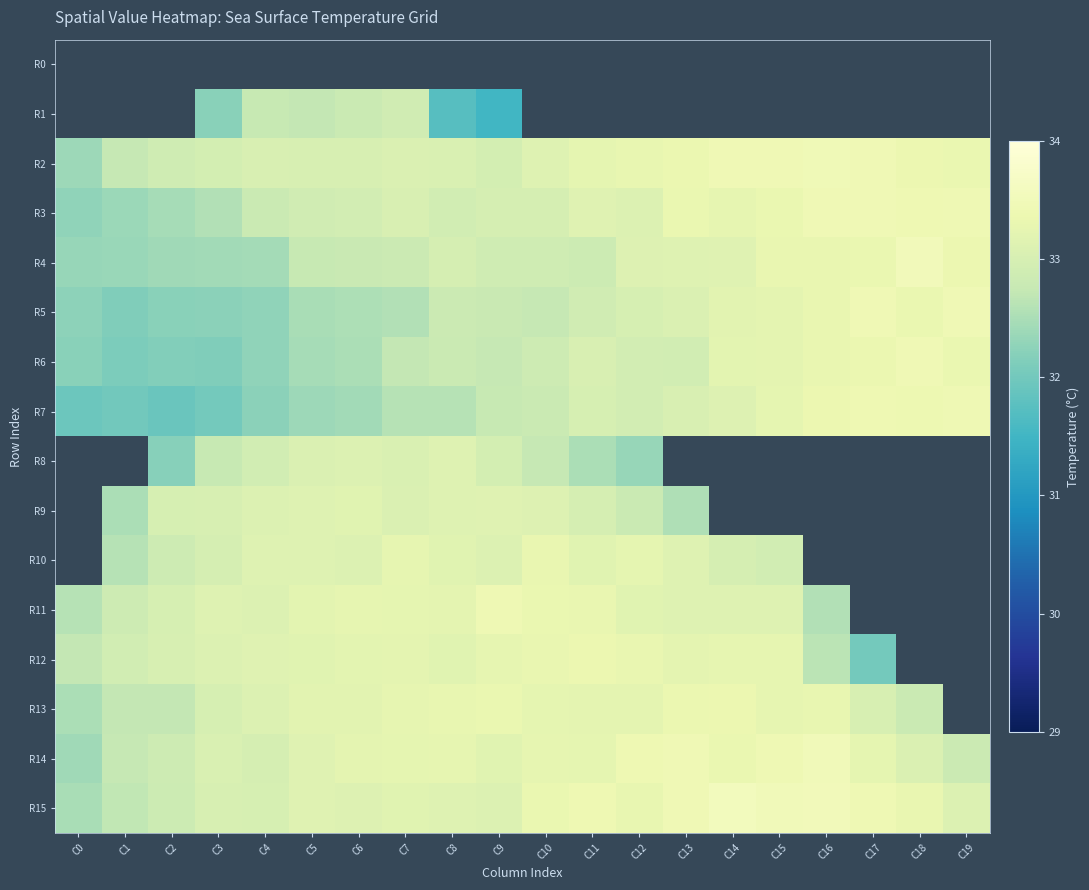

At which label does R4 reach its peak?

C18